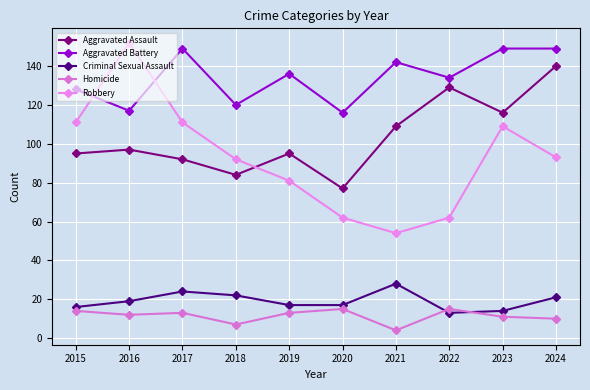

Does the chart have visible grid lines?

Yes